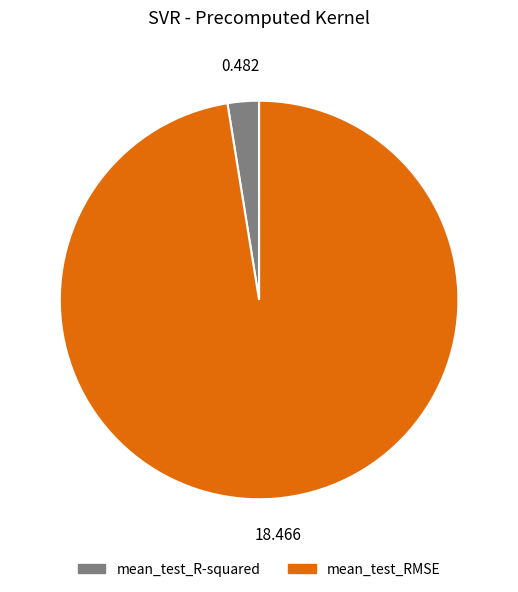

Does mean_test_R-squared account for over 50% of the chart?

No